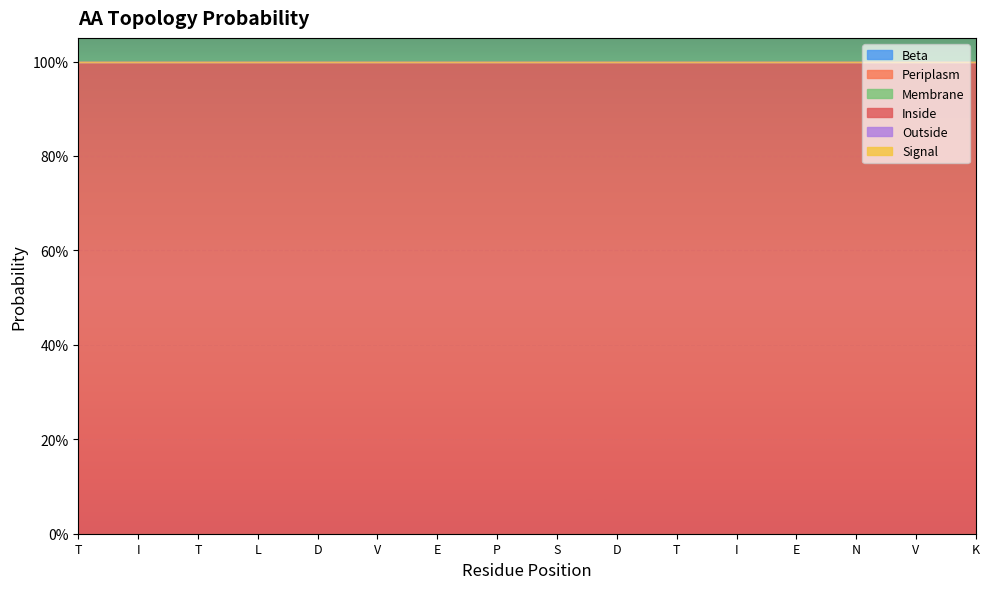

Is the value of Outside at D greater than the value of Membrane at K?

No